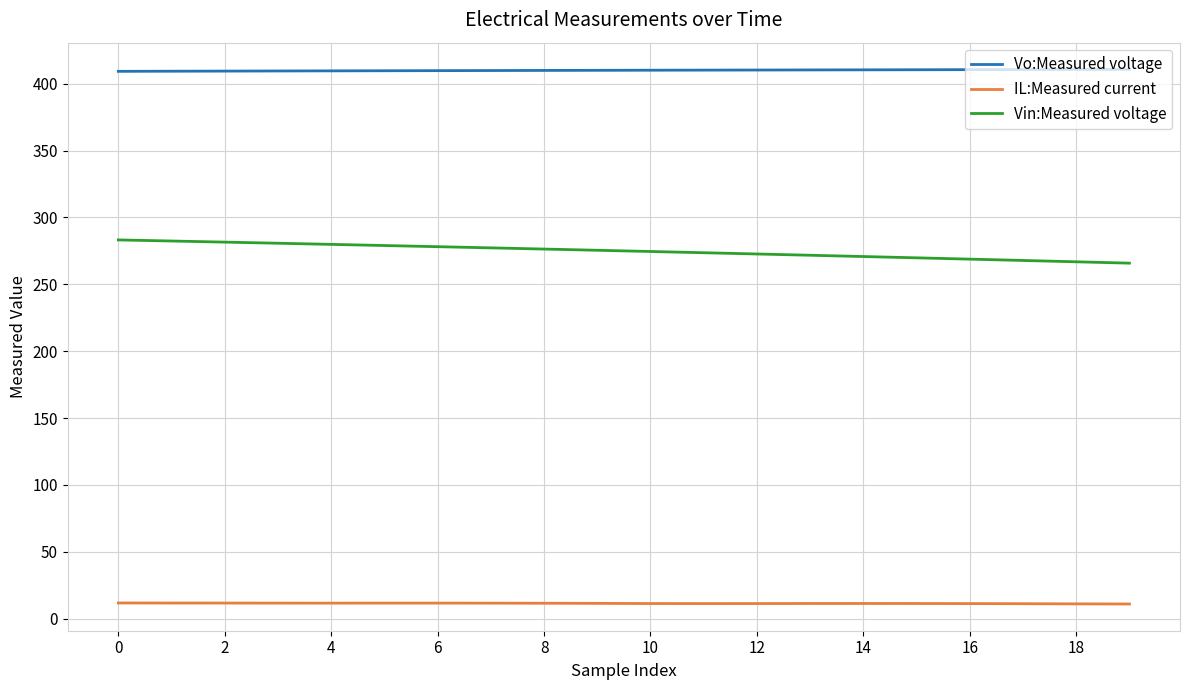

True or false: Vin:Measured voltage and Vo:Measured voltage intersect in this chart.

False